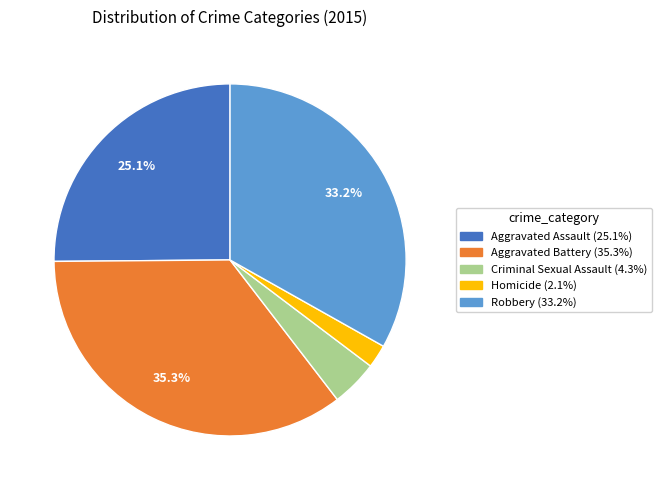

To the nearest percent, what is the combined percentage of Criminal Sexual Assault and Aggravated Assault?

29%